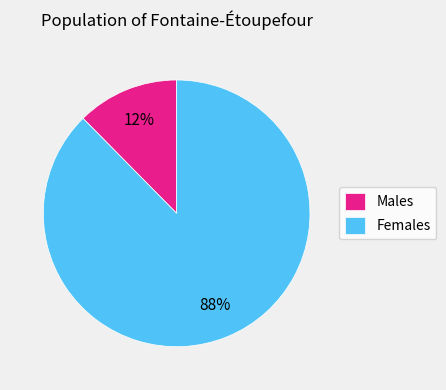

Is the sum of Males and Females greater than half?

Yes